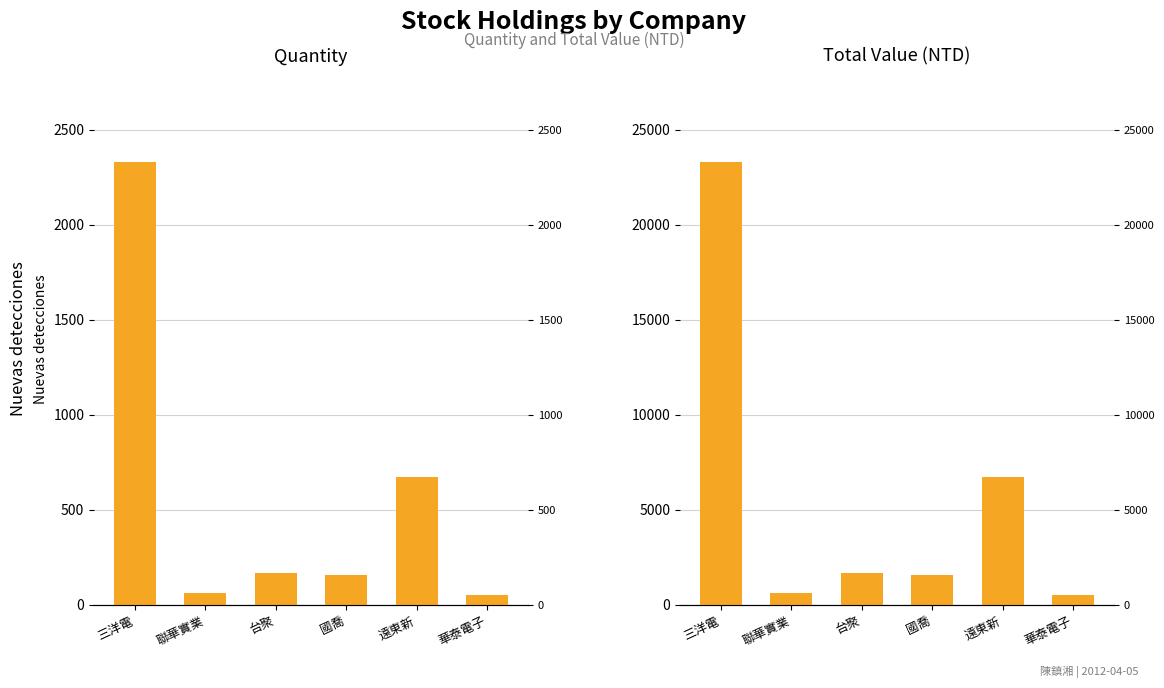

Reading left to right, list all the values displayed in this chart.

quantity: 三洋電=2333	聯華實業=64	台聚=170	國喬=159	遠東新=671	華泰電子=55
total: 三洋電=23330	聯華實業=640	台聚=1700	國喬=1590	遠東新=6710	華泰電子=550